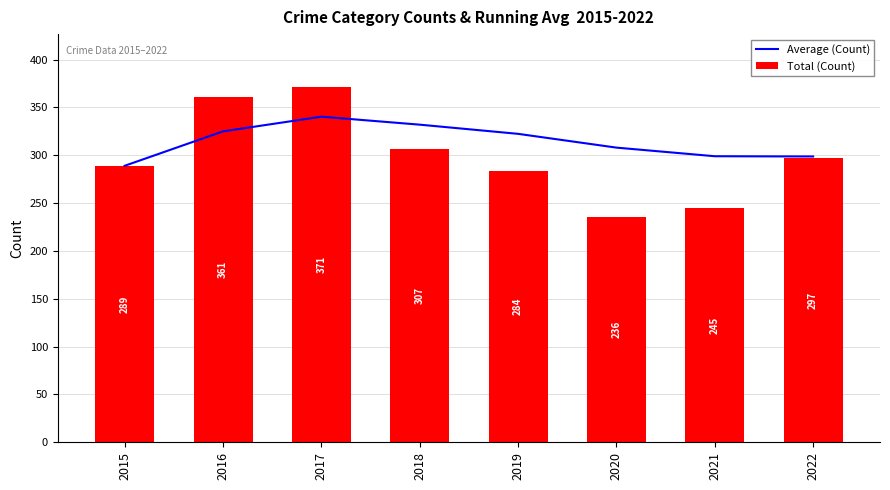

Reading left to right, list all the values displayed in this chart.

Average (Count): 289.0	325.0	340.3	332.0	322.4	308.0	299.0	298.8
Total (Count): 289.0	361.0	371.0	307.0	284.0	236.0	245.0	297.0